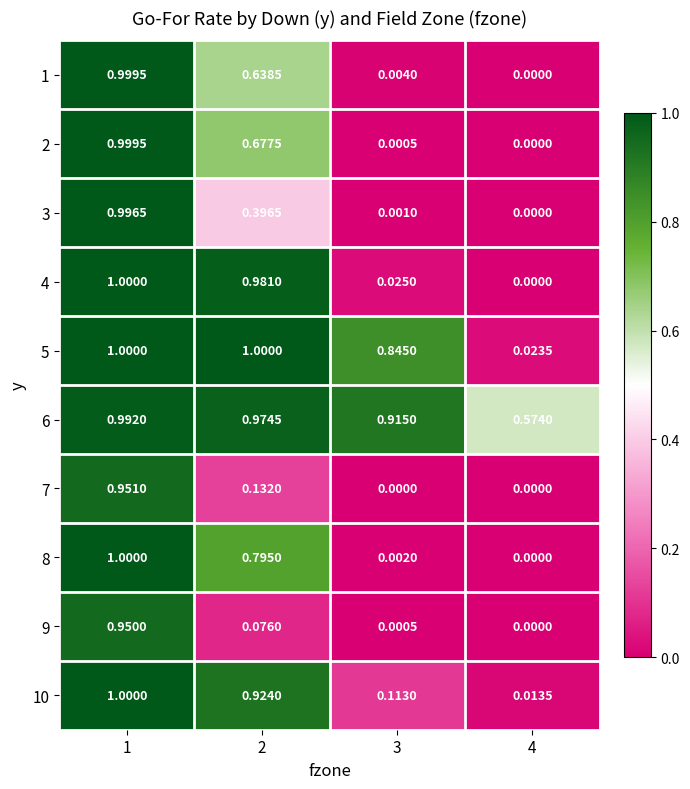

Reading left to right, what are all the values shown in this chart?

1: 1=1.0	2=0.6	3=0.0	4=0.0
2: 1=1.0	2=0.7	3=0.0	4=0.0
3: 1=1.0	2=0.4	3=0.0	4=0.0
4: 1=1.0	2=1.0	3=0.0	4=0.0
5: 1=1.0	2=1.0	3=0.8	4=0.0
6: 1=1.0	2=1.0	3=0.9	4=0.6
7: 1=1.0	2=0.1	3=0.0	4=0.0
8: 1=1.0	2=0.8	3=0.0	4=0.0
9: 1=0.9	2=0.1	3=0.0	4=0.0
10: 1=1.0	2=0.9	3=0.1	4=0.0